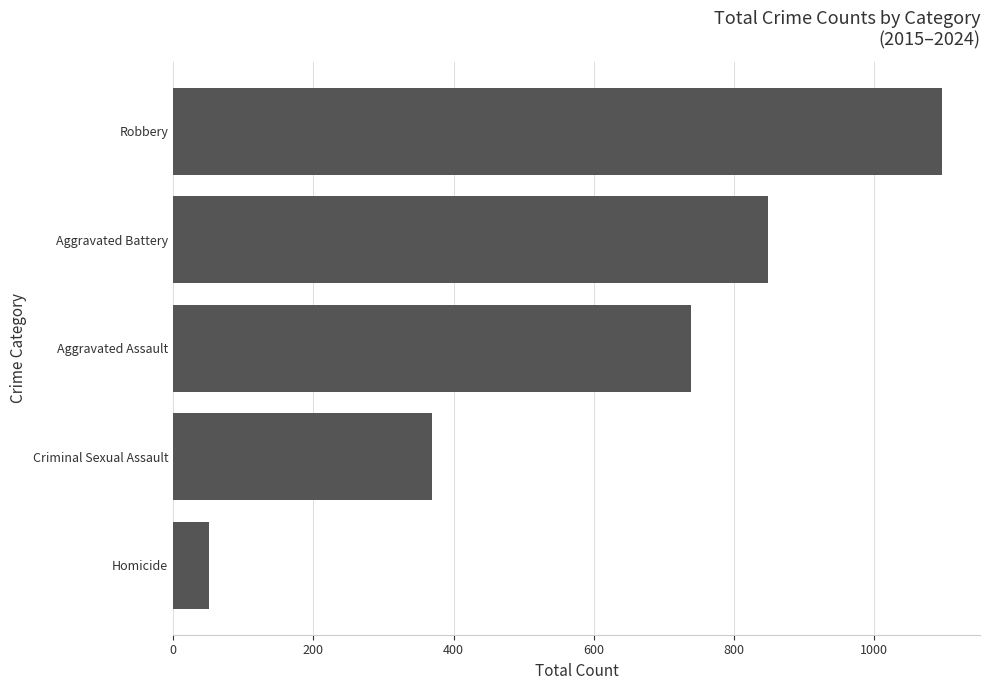

How many values are below 739?

2